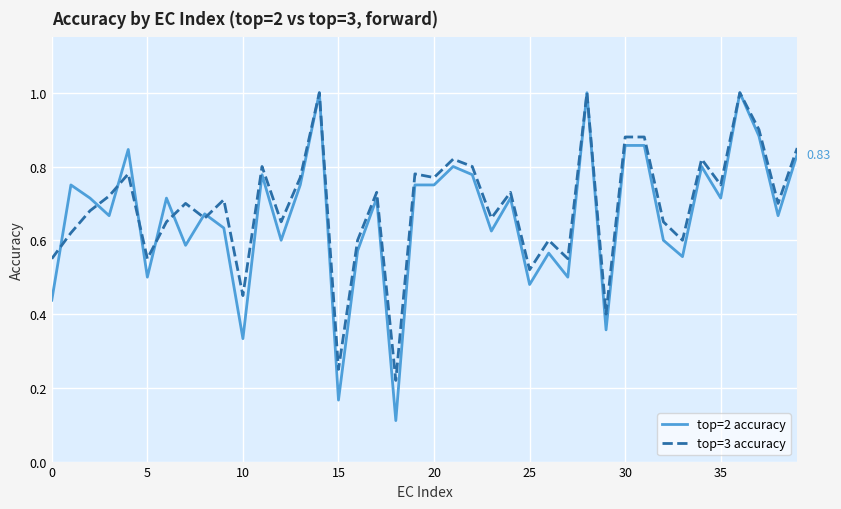

Count the number of categories in the chart.

40